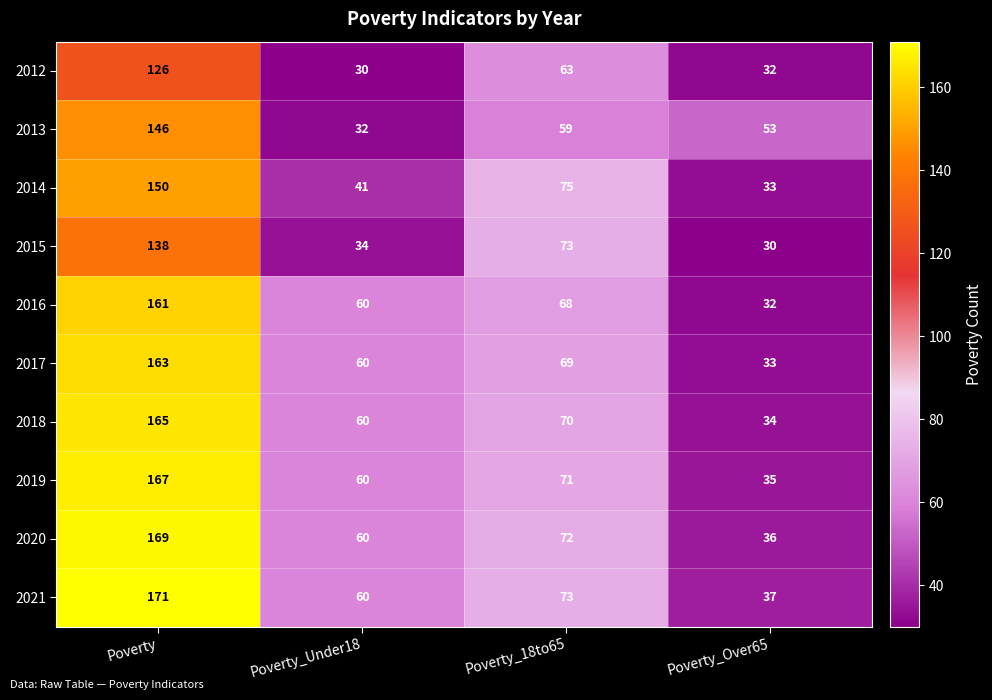

Which series has the largest total across all categories?

2021